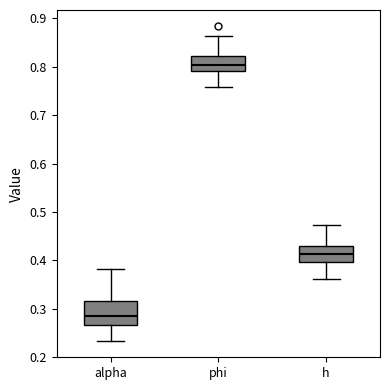

Reading left to right, transcribe this box plot: for each box, give where its median line is, the range the box spans, and where its two whiskers end, as read against the y-axis. The values are not printed on the chart, so give them approximately, as read against the axis.

alpha: median 0.28, box 0.27 to 0.32, whiskers 0.23 to 0.38
phi: median 0.80, box 0.79 to 0.82, whiskers 0.76 to 0.86
h: median 0.41, box 0.40 to 0.43, whiskers 0.36 to 0.47